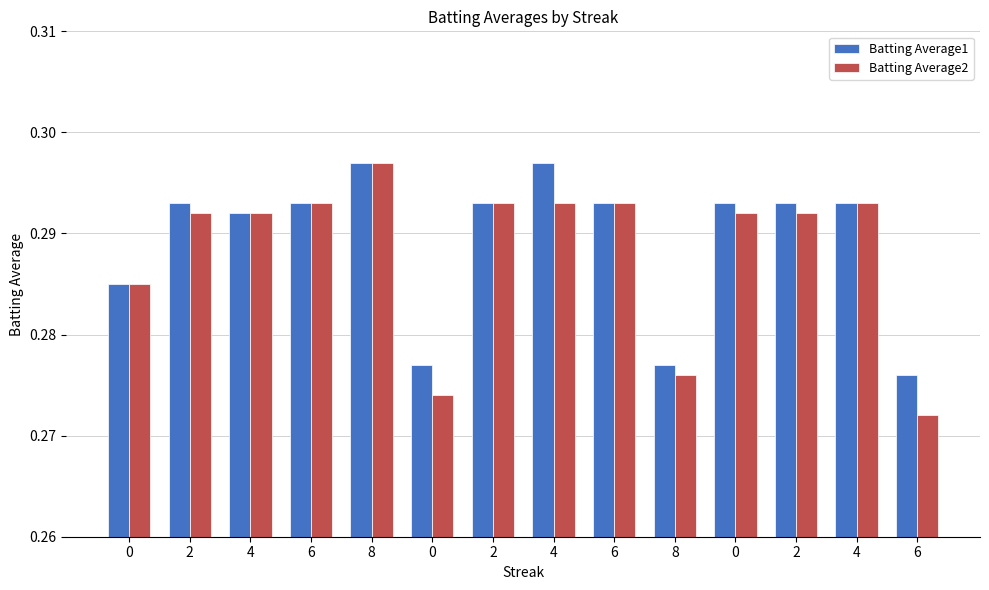

The value of Batting Average1 at 0 is 0.4. True or false?

False